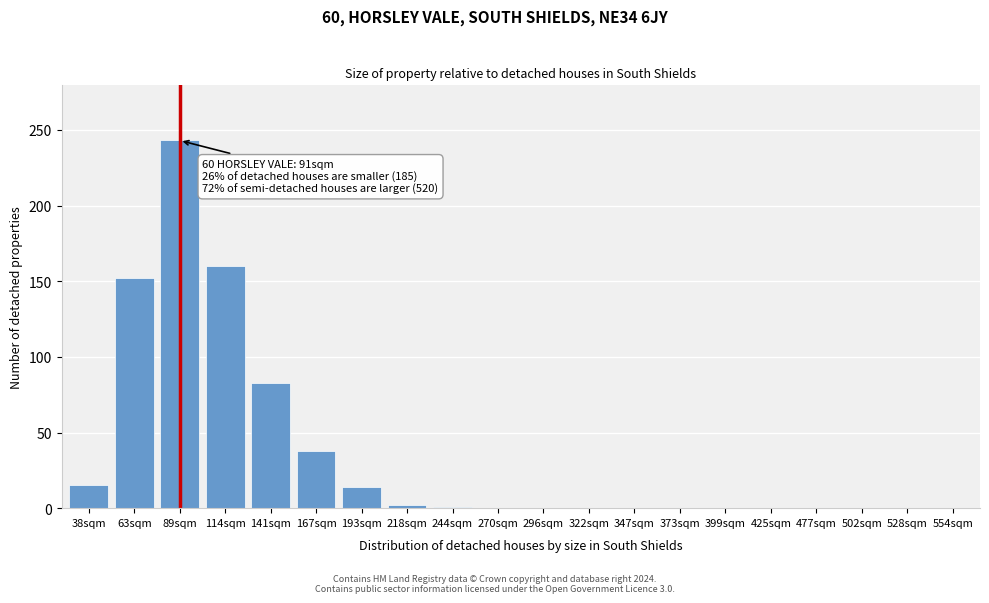

Read the value at 89sqm.

243